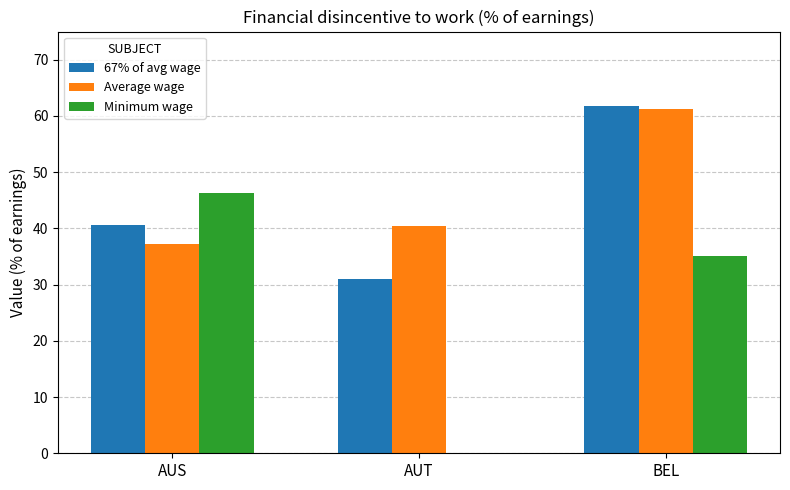

At which category does the chart reach its peak across all series?

BEL